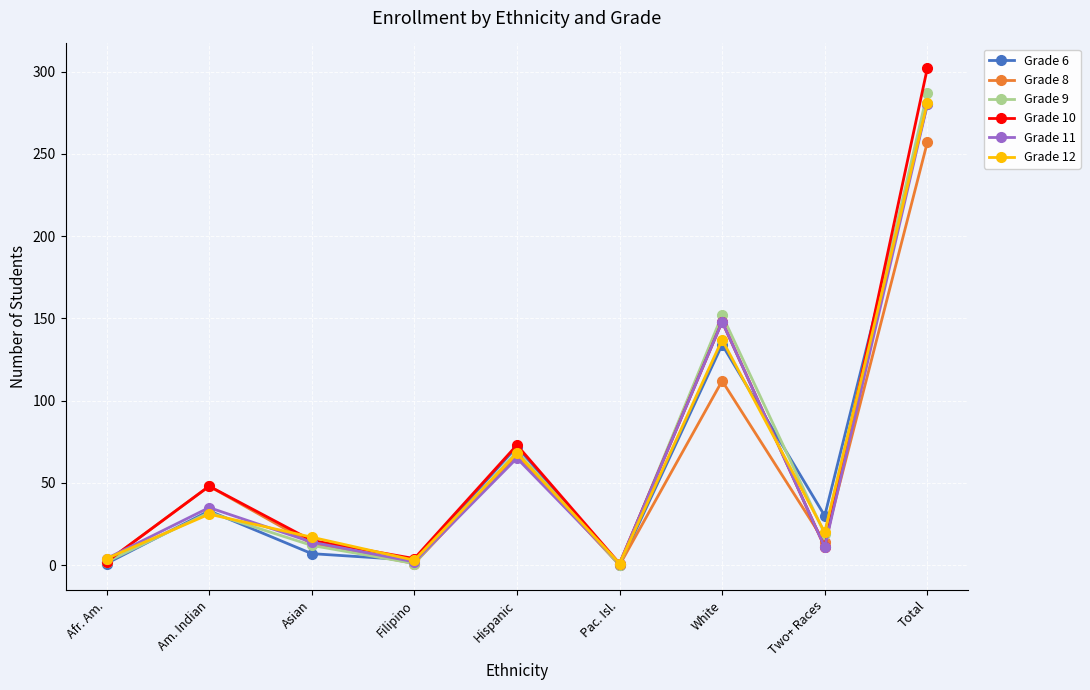

What are all the series names shown in the legend?

Grade 6, Grade 8, Grade 9, Grade 10, Grade 11, Grade 12